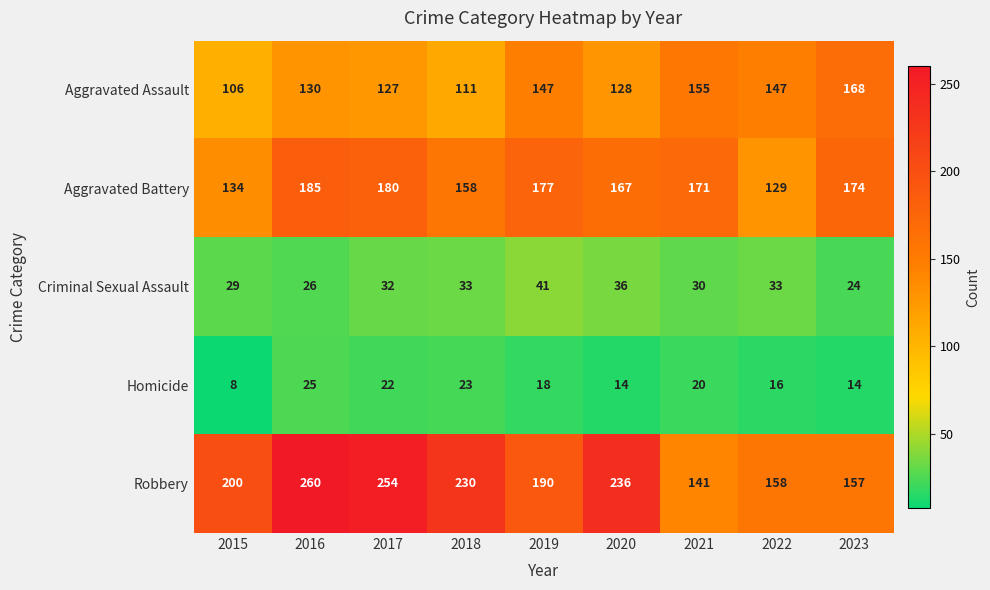

At which category is the sum across all series the highest?

2016